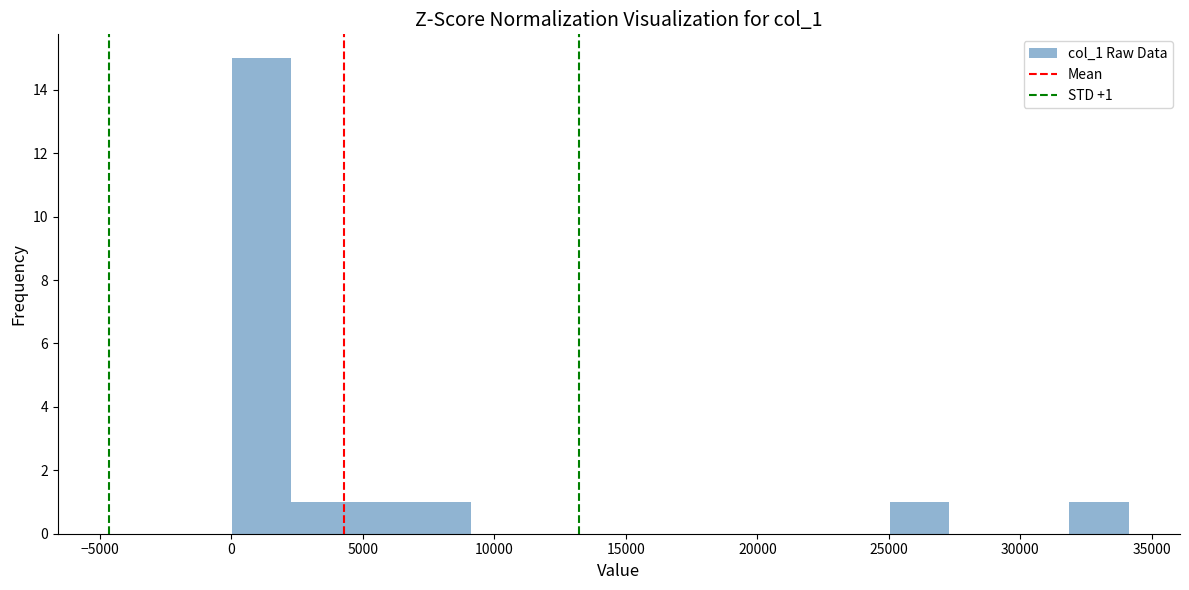

Which range on the x-axis has the tallest bar?

0 to 2500